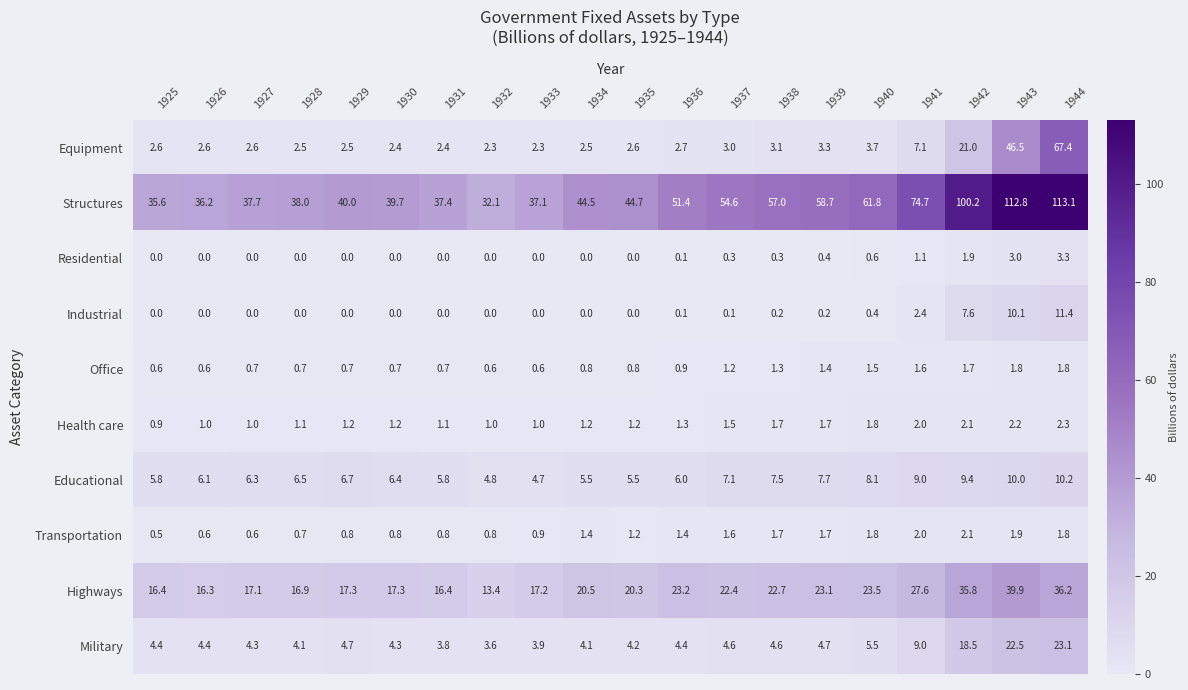

What is the lowest value of the Equipment series?

2.3